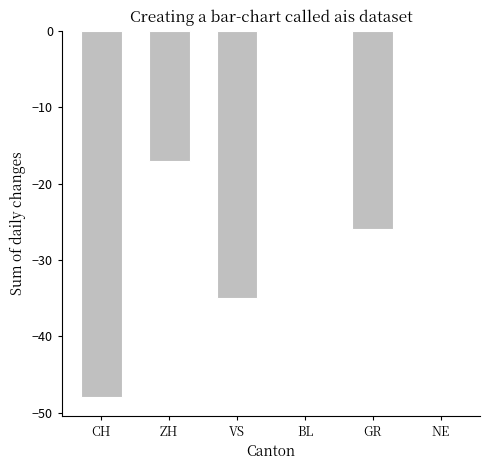

The chart shows a value of -48 at CH. True or false?

True